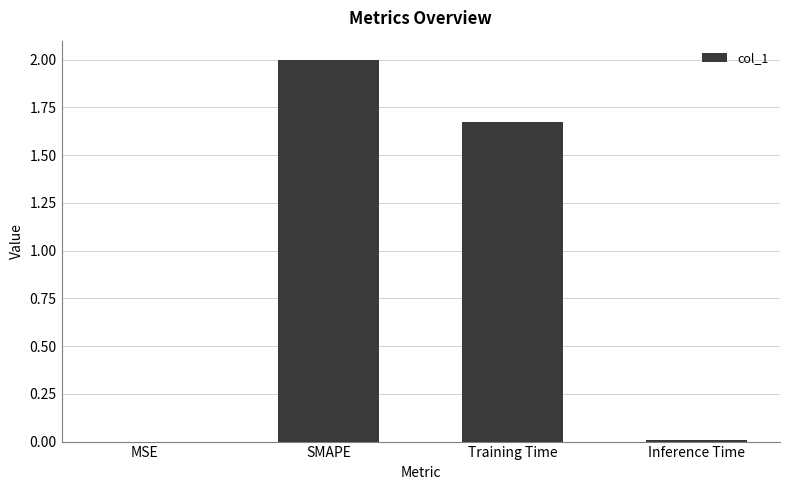

What is the sum of all values?

3.7